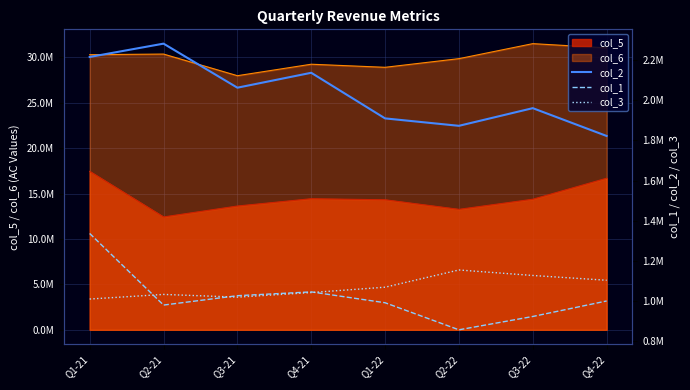

What position from the right is Q3-21?

6